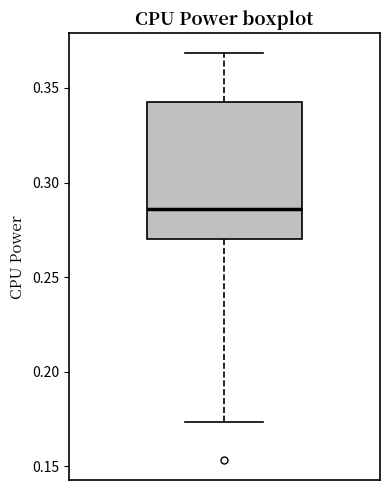

Read this box plot against the y-axis: the position of the median line, the range covered by the box, and the ends of both whiskers. The values are not printed on the chart, so give them approximately, as read against the axis.

median 0.285, box 0.270 to 0.345, whiskers 0.175 to 0.370